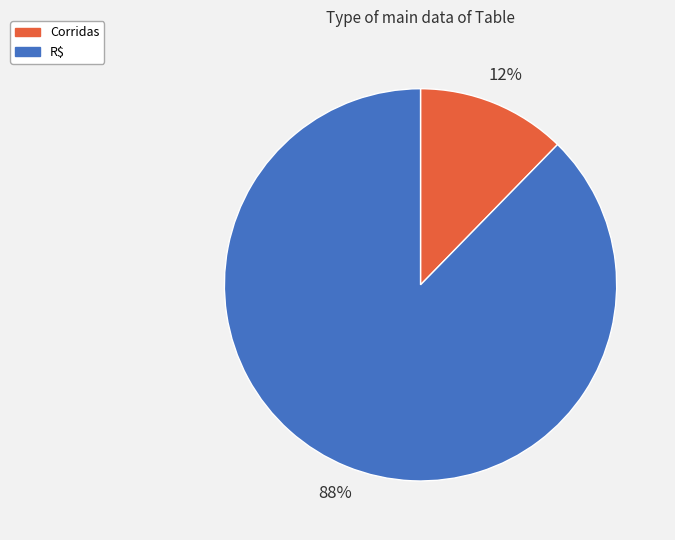

Combined, do Corridas and R$ account for over 50%?

Yes